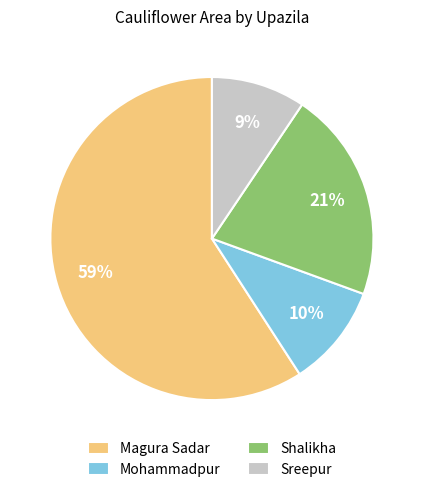

Is Mohammadpur the majority of the pie?

No